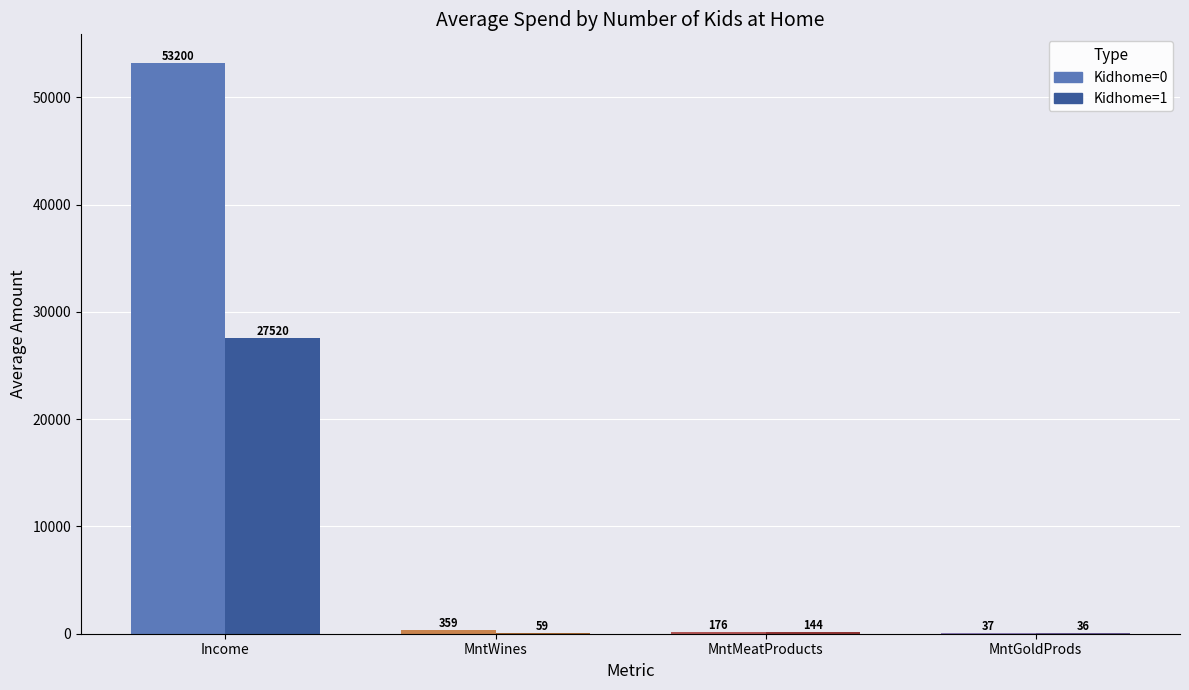

Are the bars horizontal?

No